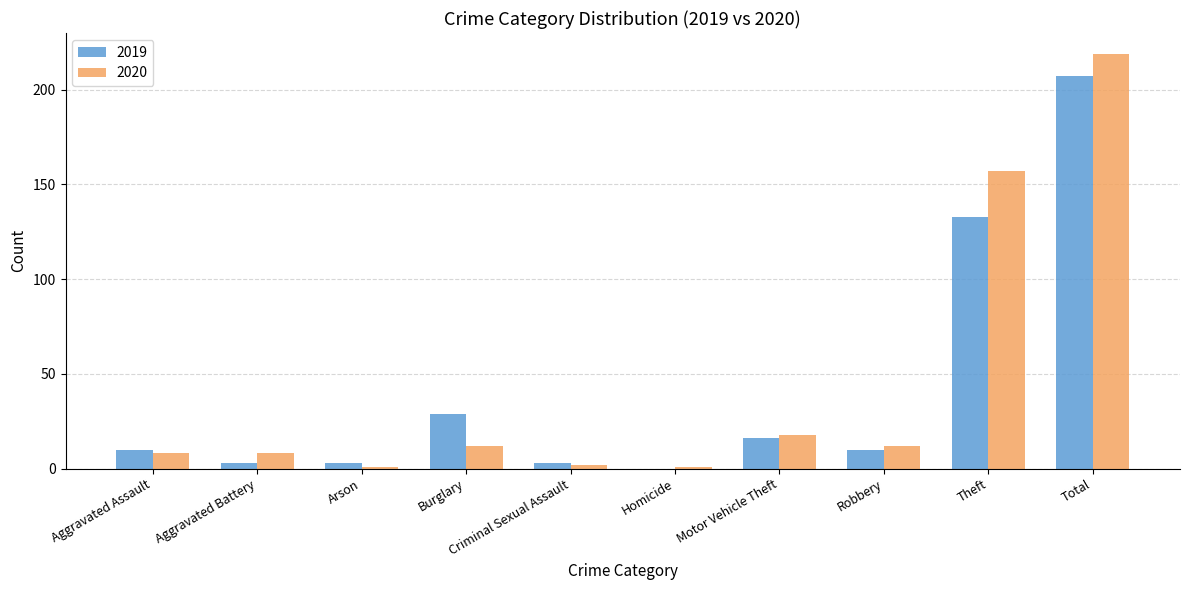

What is the sum of all 2019 values?

414